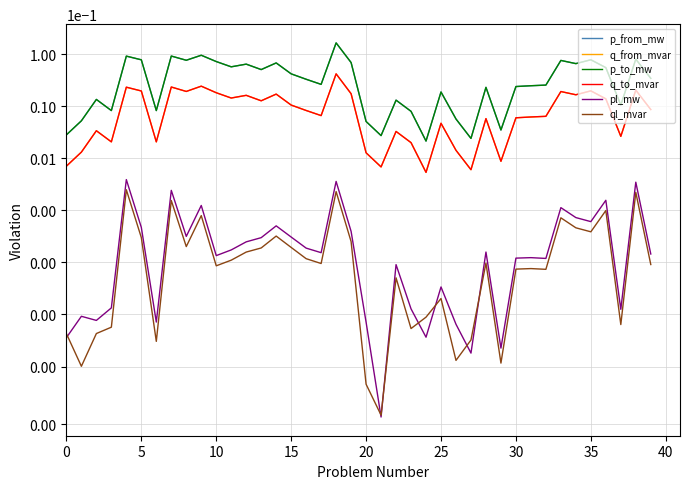

How many interior local valleys does the p_to_mw series have?

12